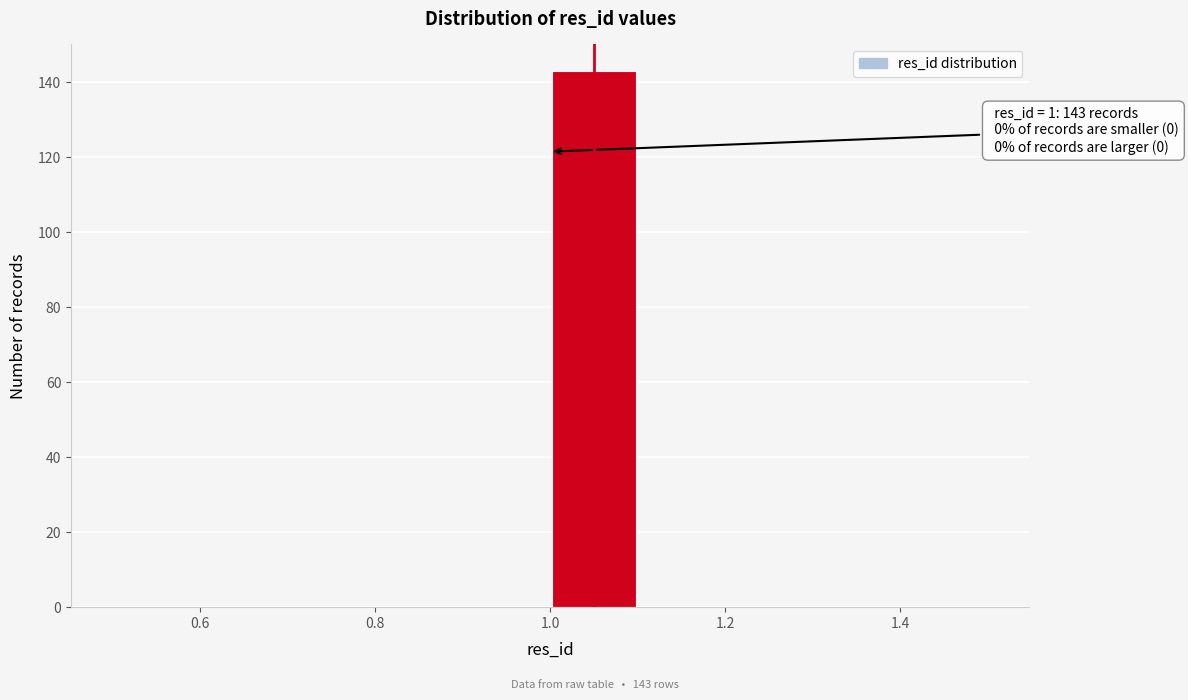

Over which range of the x-axis is the bar tallest?

1.0 to 1.1